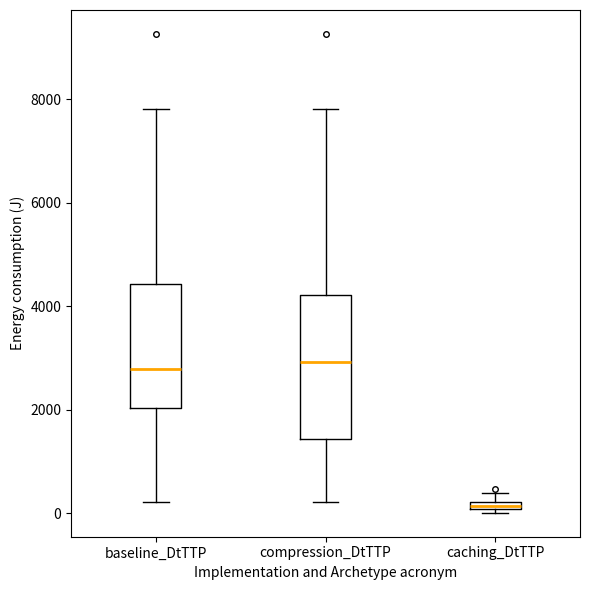

Which box is the tallest, from its lower edge to its upper edge?

compression_DtTTP